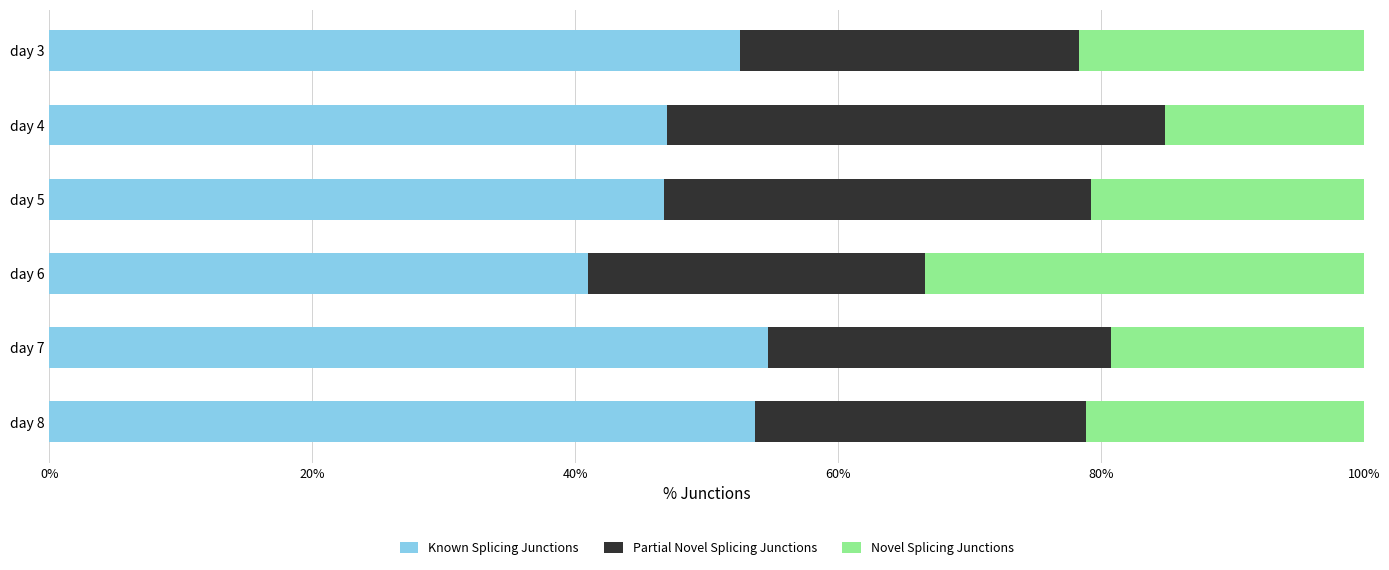

What is the total value across all series at day 3?

100.0